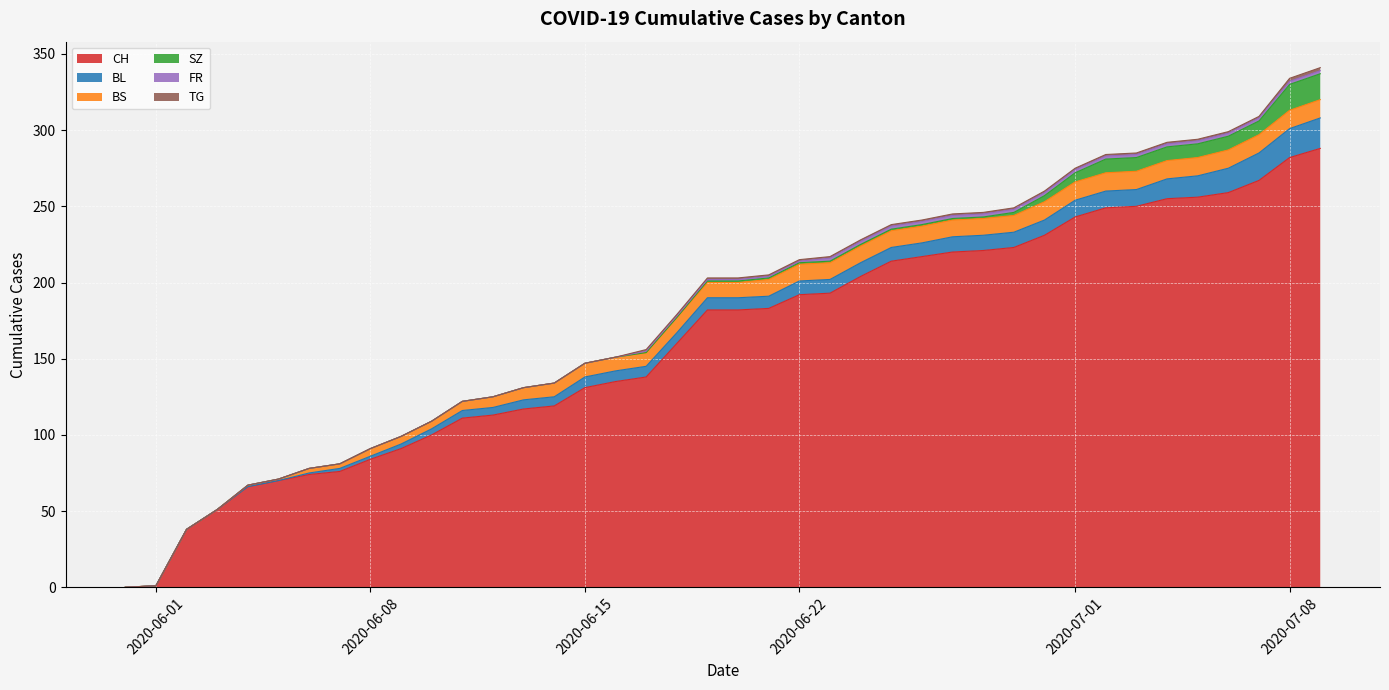

What is the difference between the second highest and minimum values in the BL series?

19